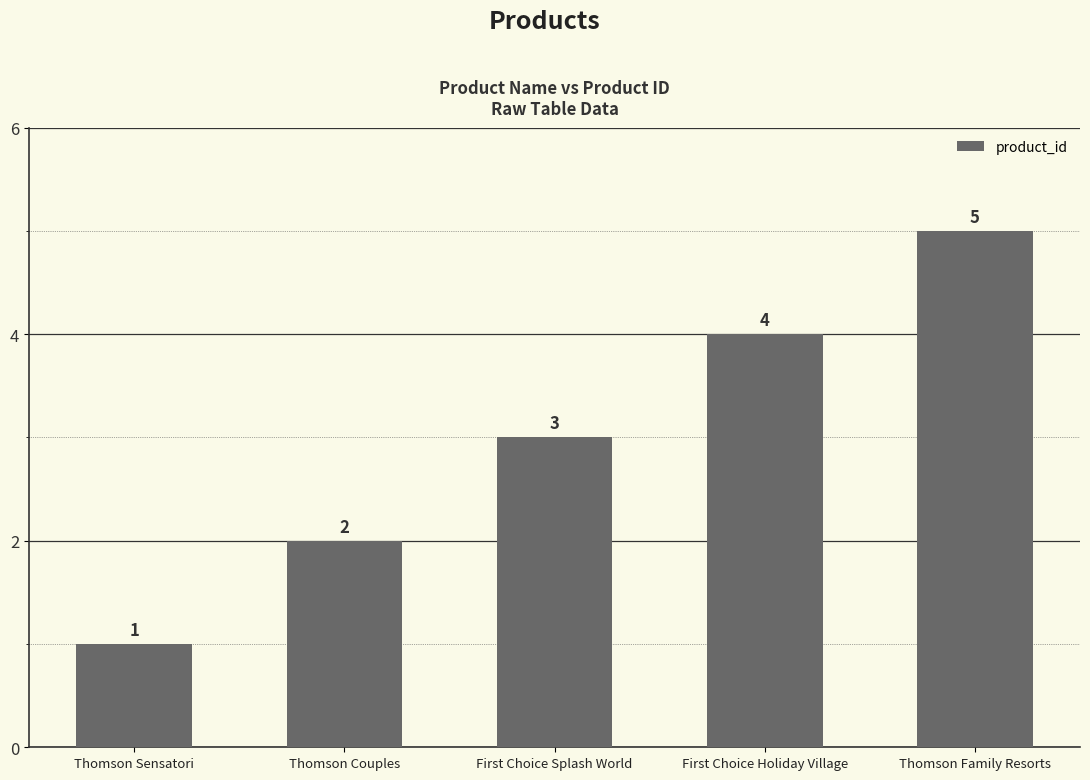

Which has a higher value, Thomson Couples or Thomson Family Resorts?

Thomson Family Resorts